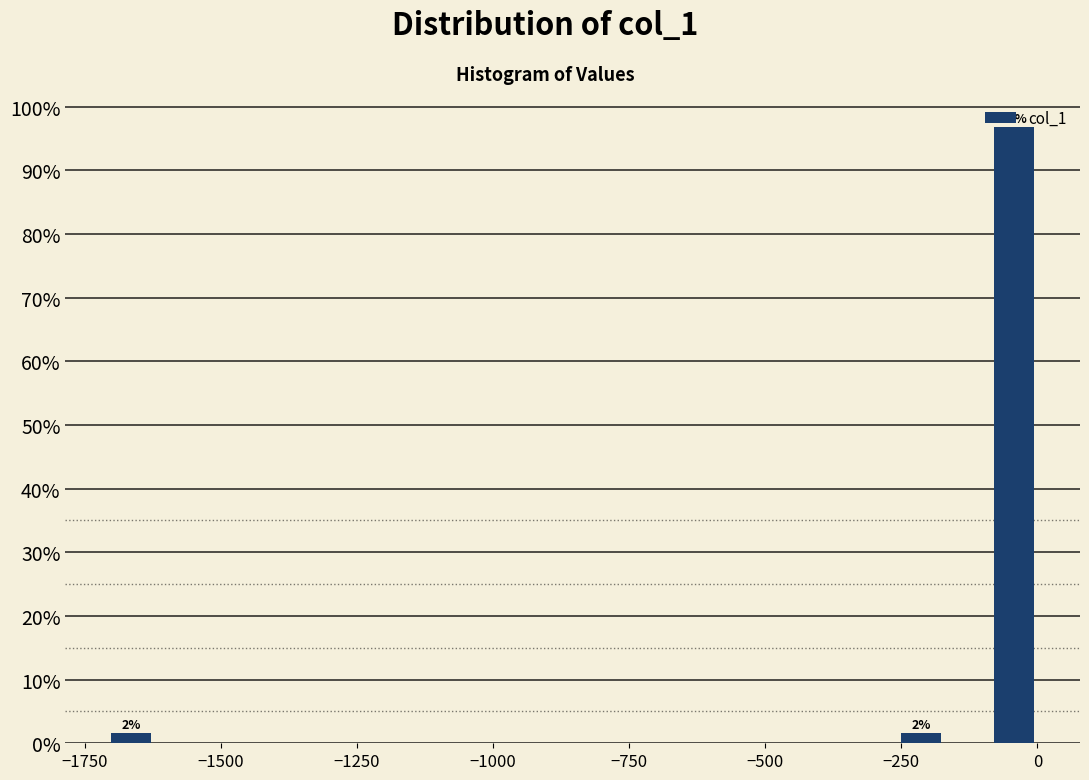

Around what value on the x-axis is the tallest bar? Give the approximate position of its centre, as read against the axis.

-50